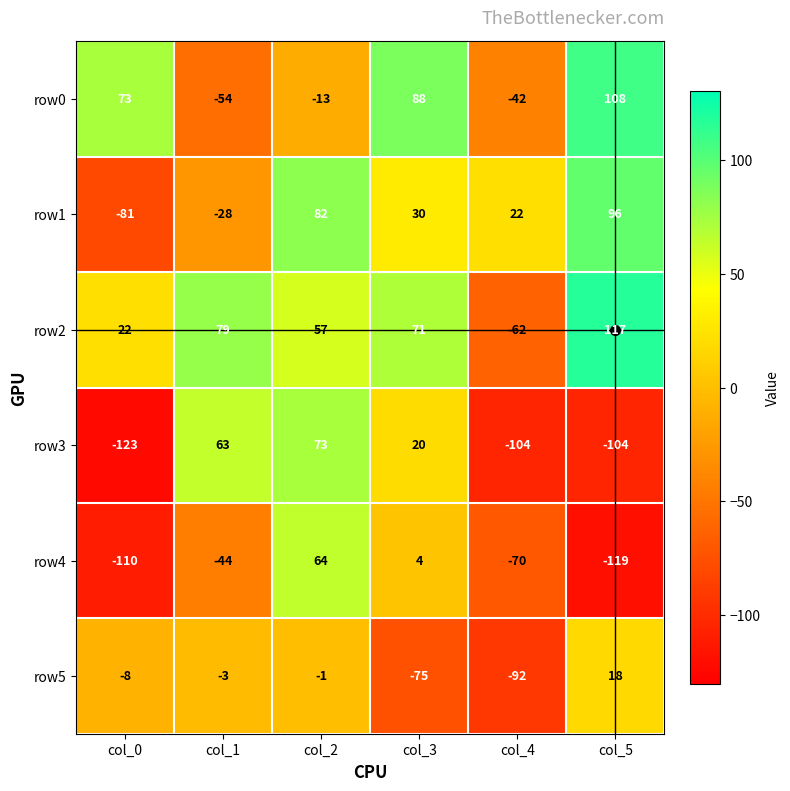

What is the average value of the row1 series?

20